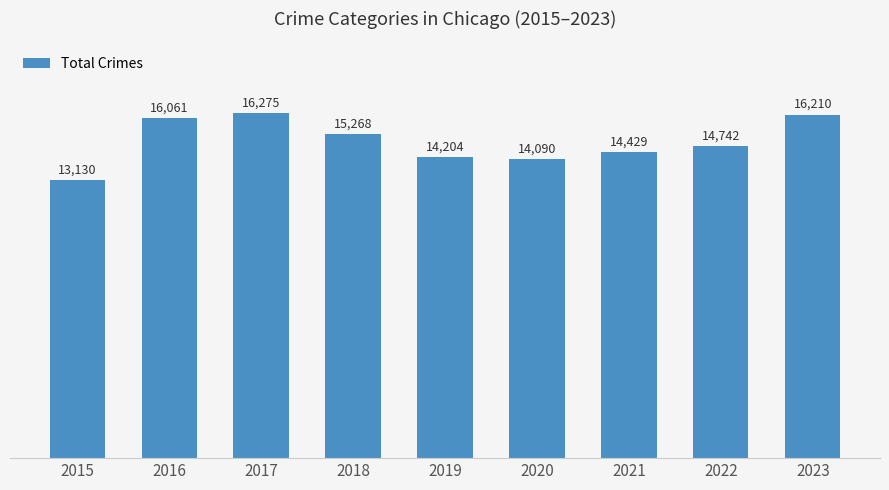

At which category does the chart reach its peak across all series?

2017